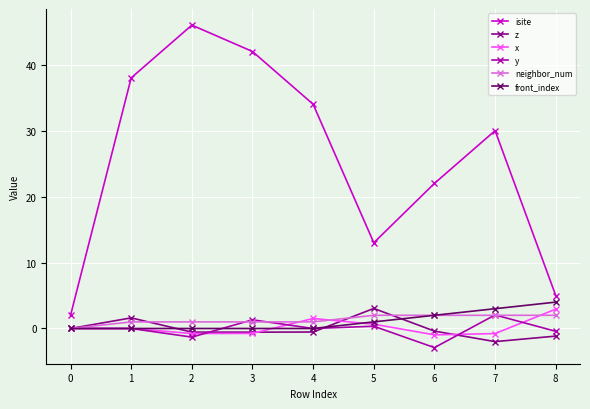

Which series has the largest total across all categories?

isite